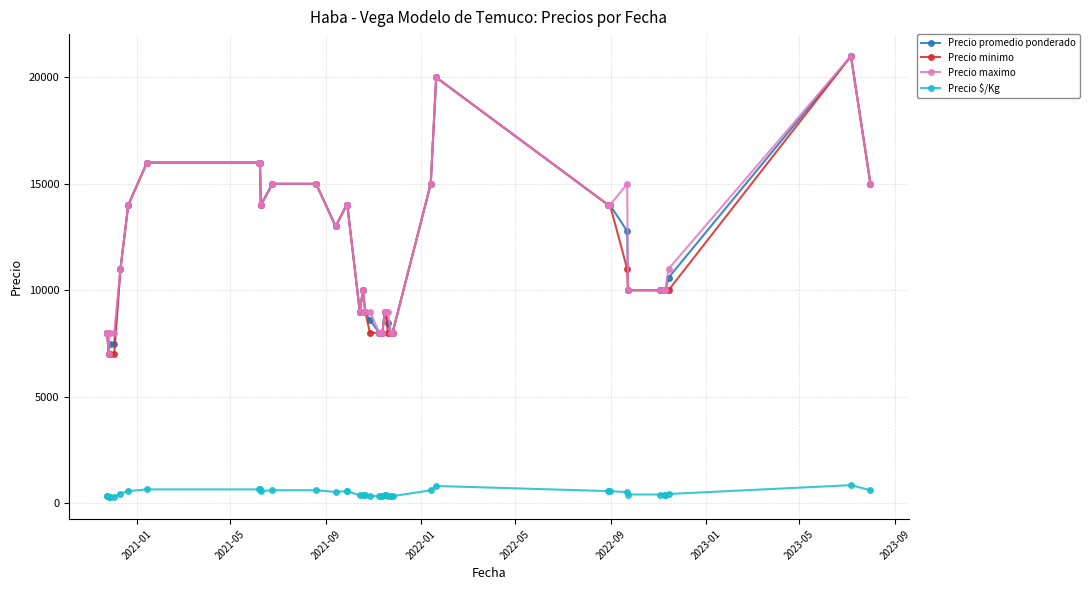

What is the difference between the maximum and second lowest values in the Precio $/Kg series?

542